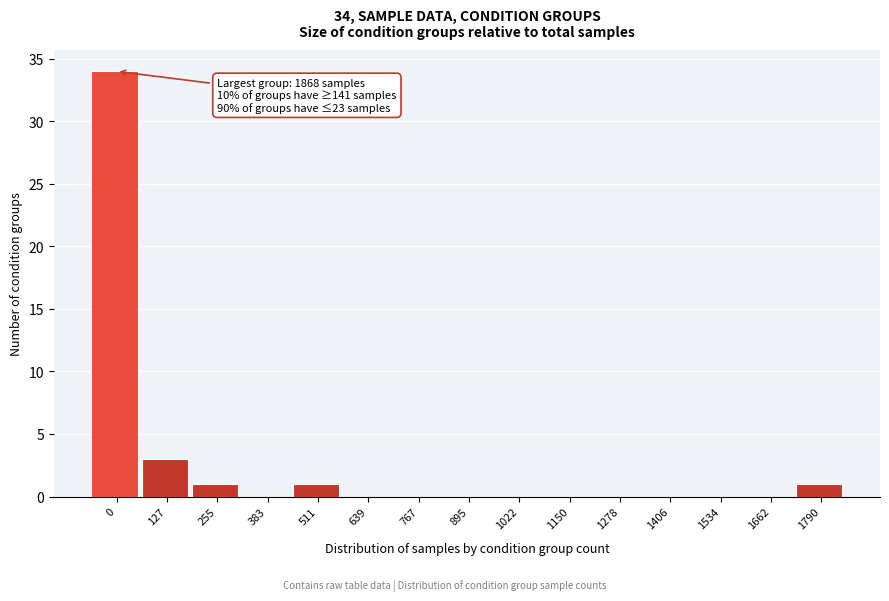

Reading right to left, extract all data points from this chart.

1790=1	1662=0	1534=0	1406=0	1278=0	1150=0	1022=0	895=0	767=0	639=0	511=1	383=0	255=1	127=3	0=34